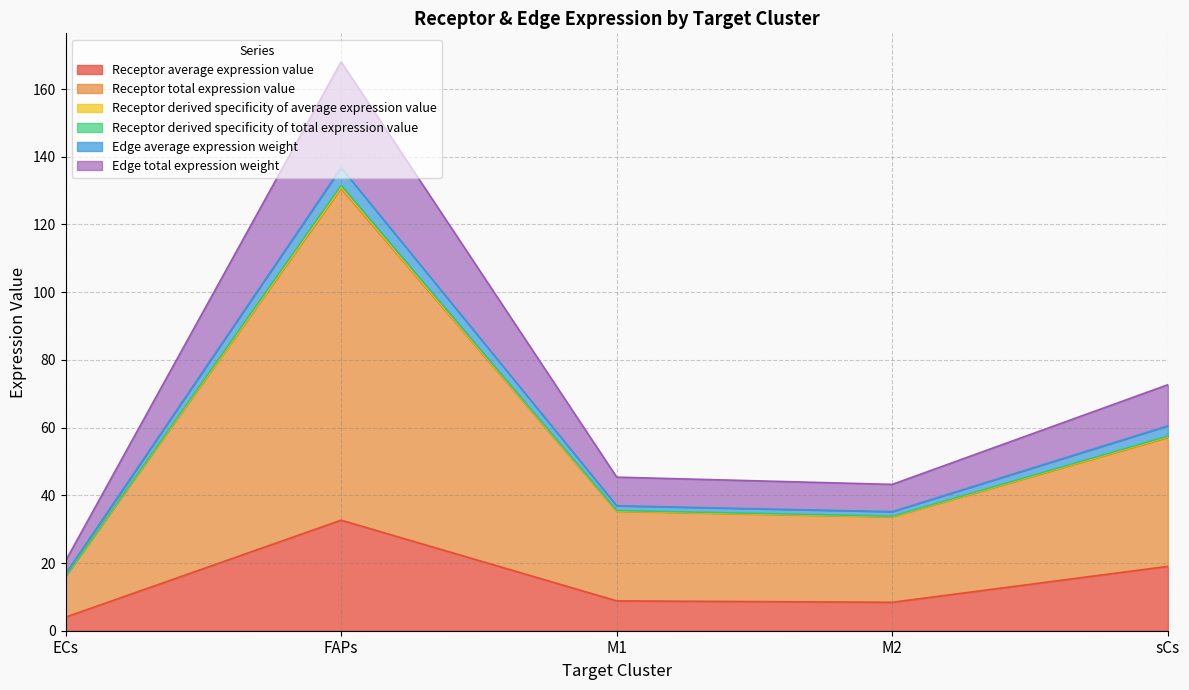

At which label does Receptor average expression value reach its minimum?

ECs